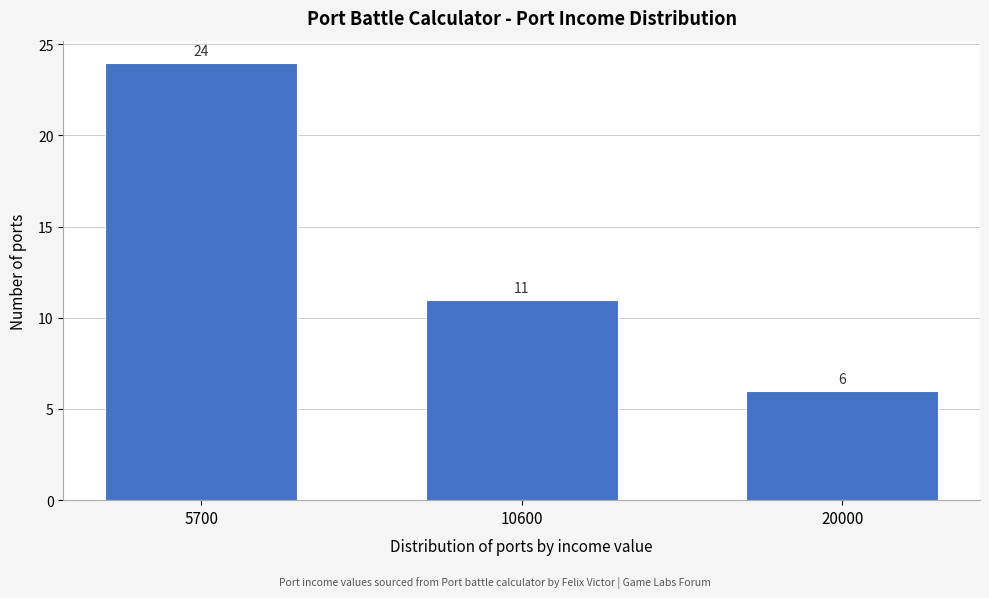

Reading left to right, transcribe all the data shown in this chart.

24	11	6